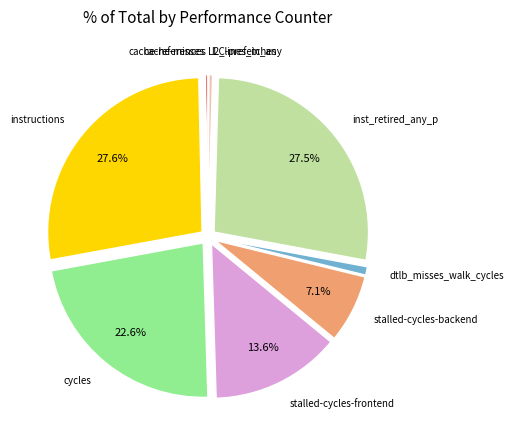

Does l2_lines_in_any account for over 50% of the chart?

No